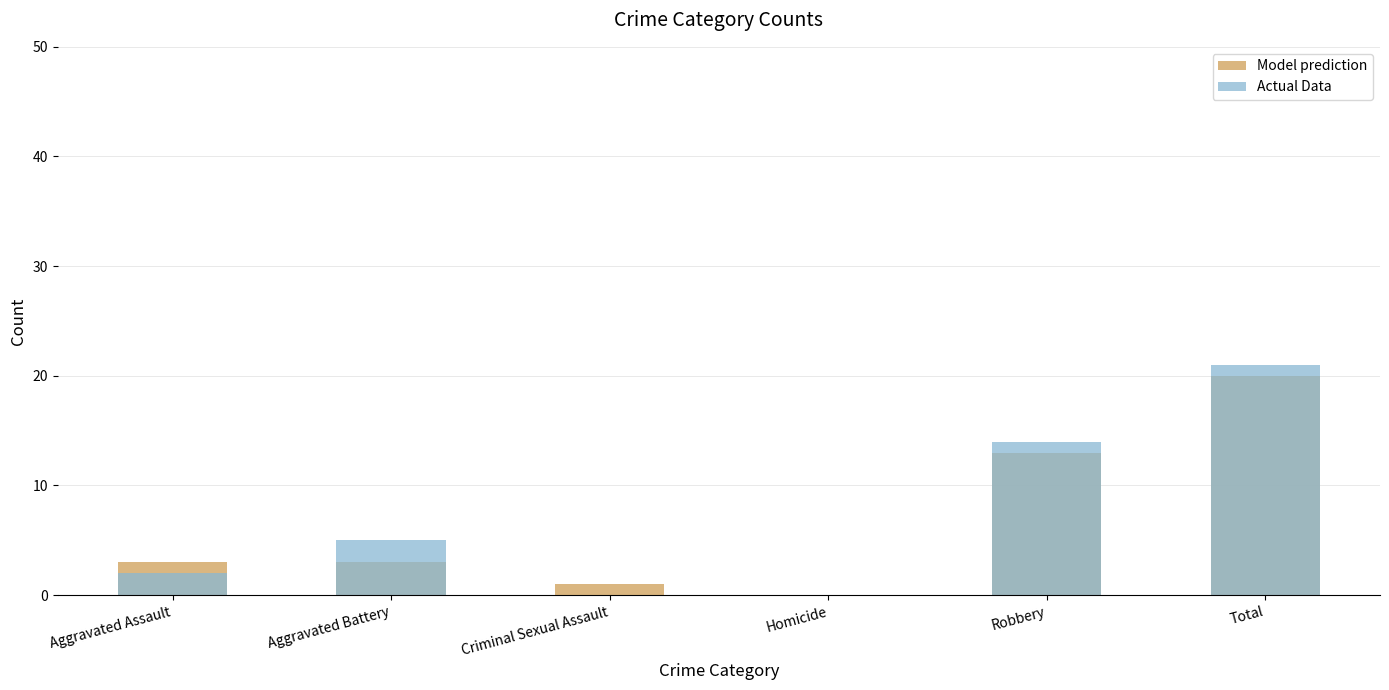

What is the sum of all Actual Data values?

42